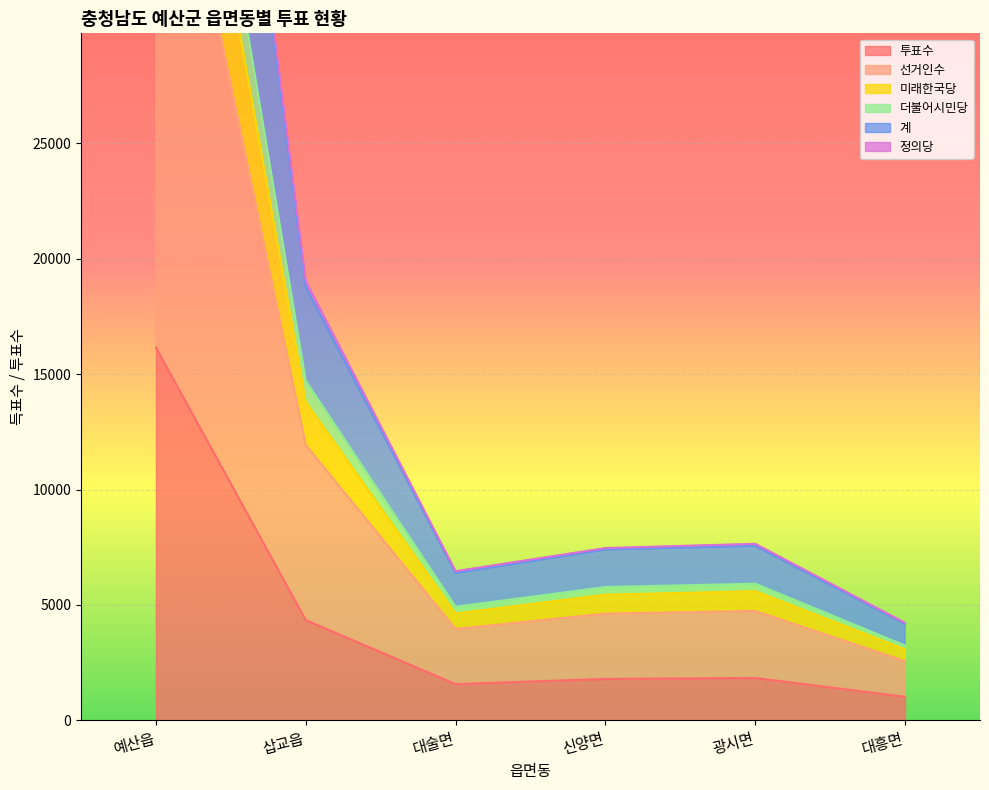

Where is 투표수 nearest to the value 8583?

삽교읍